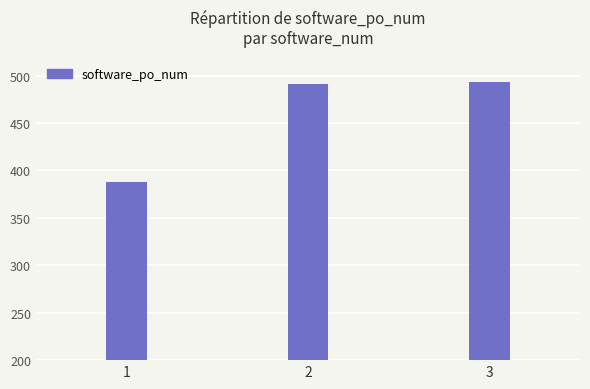

Reading left to right, what are all the values shown in this chart?

1=388	2=491	3=493